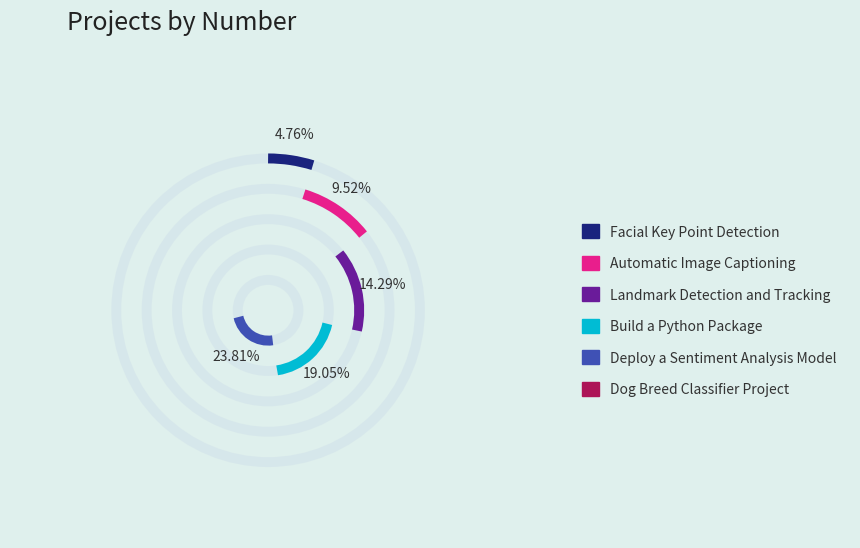

Does any single category account for the majority?

No